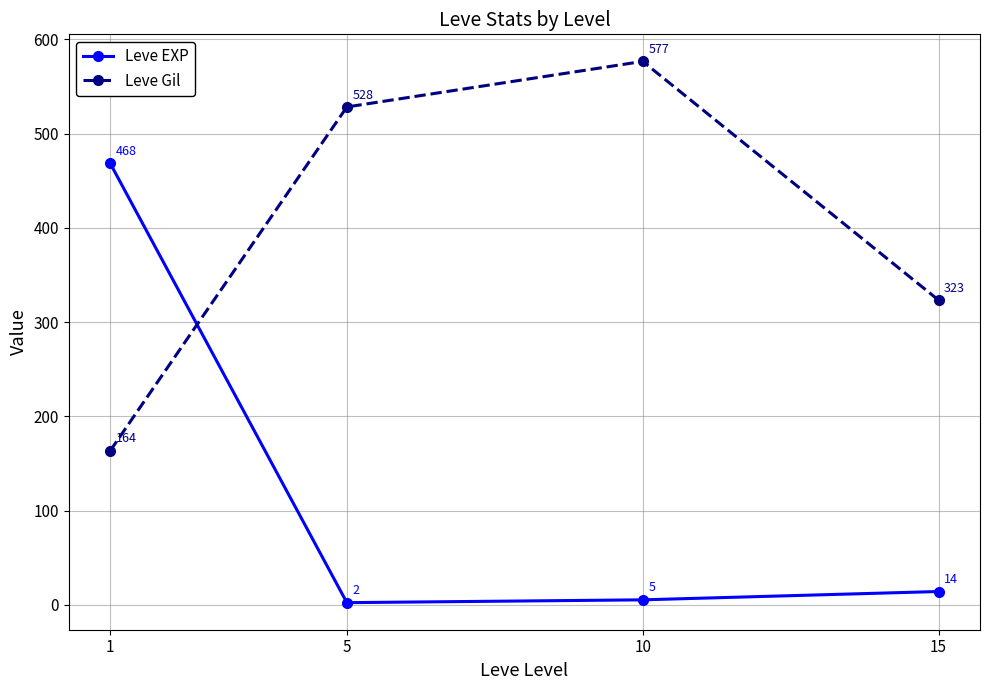

What is the total value across all series at 10?

582.0